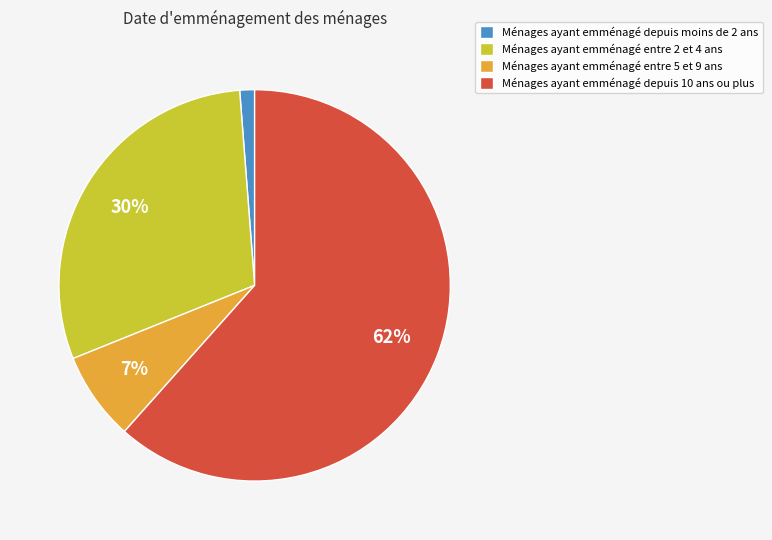

Count the number of slices in the pie.

4